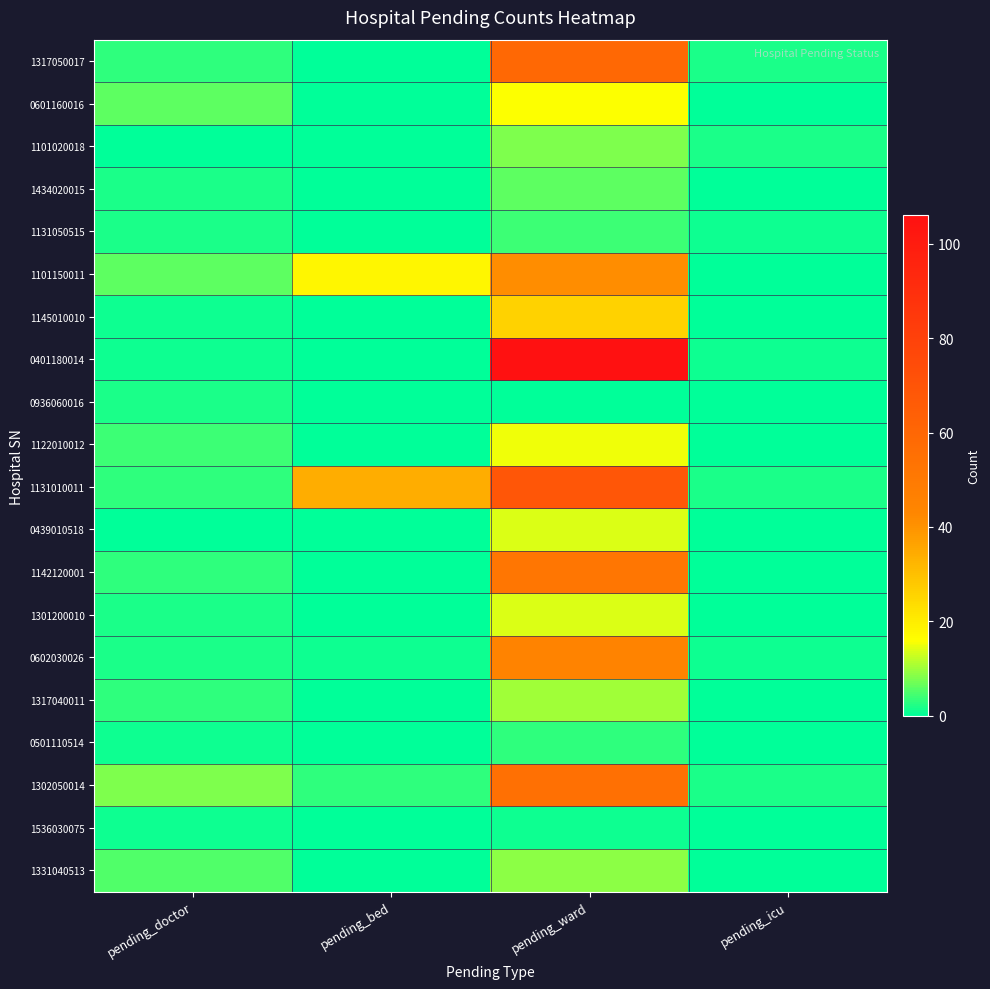

Rank the series by their maximum value, from highest to lowest.

0401180014, 1131010011, 1317050017, 1302050014, 1142120001, 0602030026, 1101150011, 1145010010, 0601160016, 1122010012, 0439010518, 1301200010, 1317040011, 1331040513, 1101020018, 1434020015, 1131050515, 0501110514, 0936060016, 1536030075